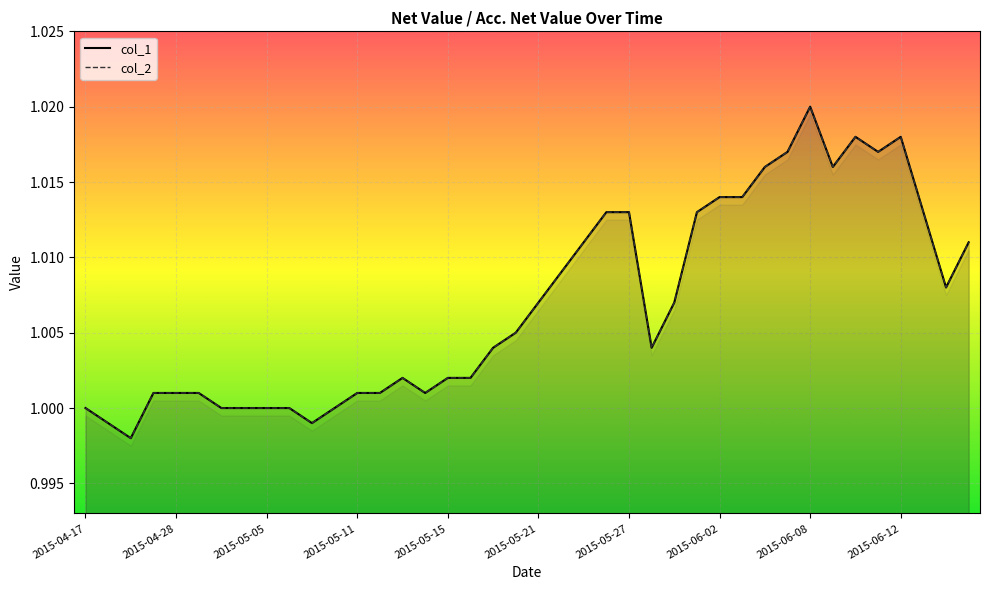

True or false: col_2 and col_1 intersect in this chart.

False